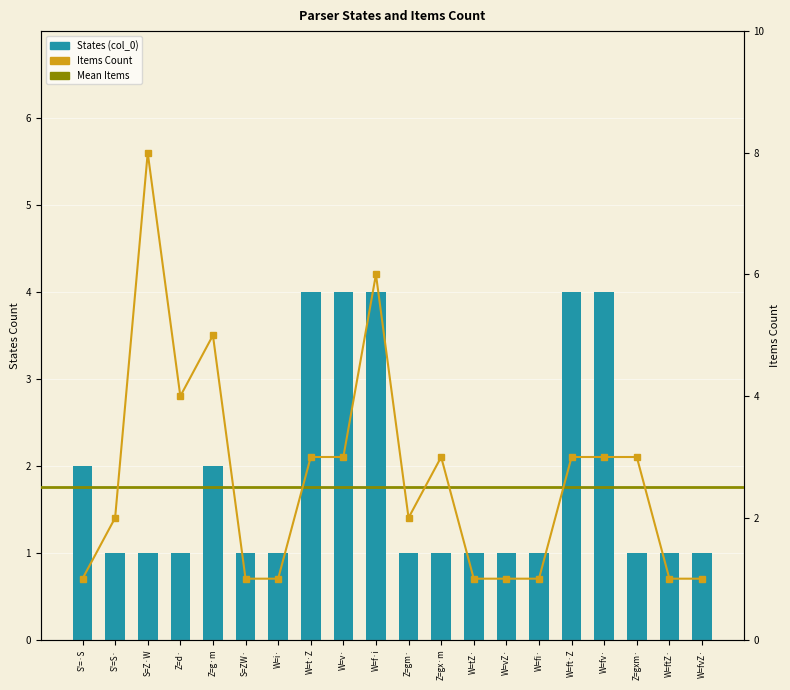

Reading right to left, extract all data points from this chart.

1	1	1	4	4	1	1	1	1	1	4	4	4	1	1	2	1	1	1	2